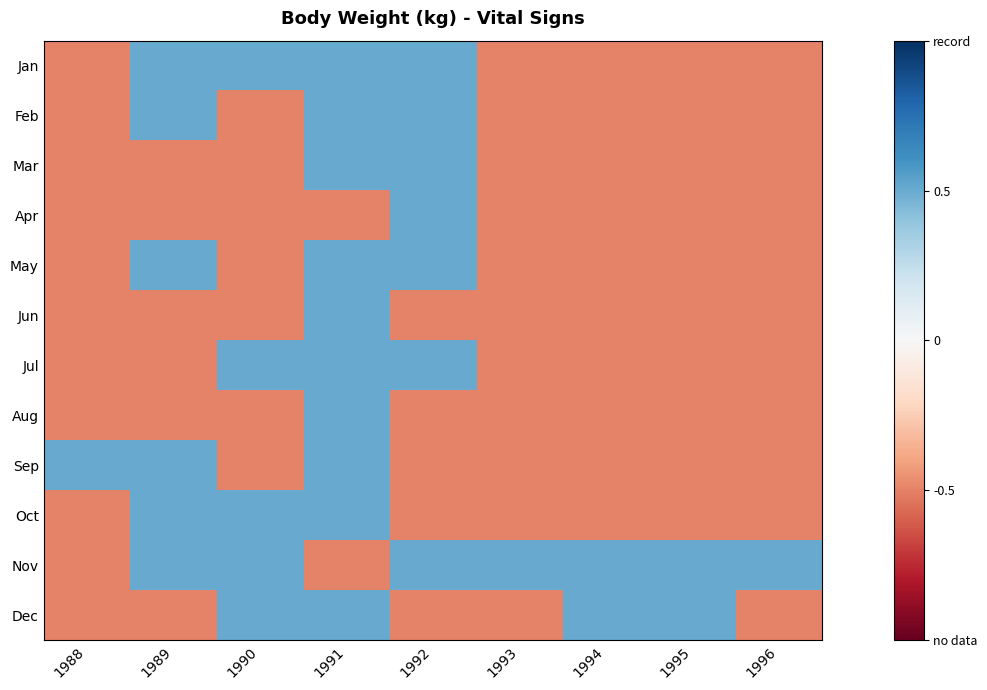

Reading left to right, what are all the values shown in this chart?

Jan: 1988=-0.5	1989=0.5	1990=0.5	1991=0.5	1992=0.5	1993=-0.5	1994=-0.5	1995=-0.5	1996=-0.5
Feb: 1988=-0.5	1989=0.5	1990=-0.5	1991=0.5	1992=0.5	1993=-0.5	1994=-0.5	1995=-0.5	1996=-0.5
Mar: 1988=-0.5	1989=-0.5	1990=-0.5	1991=0.5	1992=0.5	1993=-0.5	1994=-0.5	1995=-0.5	1996=-0.5
Apr: 1988=-0.5	1989=-0.5	1990=-0.5	1991=-0.5	1992=0.5	1993=-0.5	1994=-0.5	1995=-0.5	1996=-0.5
May: 1988=-0.5	1989=0.5	1990=-0.5	1991=0.5	1992=0.5	1993=-0.5	1994=-0.5	1995=-0.5	1996=-0.5
Jun: 1988=-0.5	1989=-0.5	1990=-0.5	1991=0.5	1992=-0.5	1993=-0.5	1994=-0.5	1995=-0.5	1996=-0.5
Jul: 1988=-0.5	1989=-0.5	1990=0.5	1991=0.5	1992=0.5	1993=-0.5	1994=-0.5	1995=-0.5	1996=-0.5
Aug: 1988=-0.5	1989=-0.5	1990=-0.5	1991=0.5	1992=-0.5	1993=-0.5	1994=-0.5	1995=-0.5	1996=-0.5
Sep: 1988=0.5	1989=0.5	1990=-0.5	1991=0.5	1992=-0.5	1993=-0.5	1994=-0.5	1995=-0.5	1996=-0.5
Oct: 1988=-0.5	1989=0.5	1990=0.5	1991=0.5	1992=-0.5	1993=-0.5	1994=-0.5	1995=-0.5	1996=-0.5
Nov: 1988=-0.5	1989=0.5	1990=0.5	1991=-0.5	1992=0.5	1993=0.5	1994=0.5	1995=0.5	1996=0.5
Dec: 1988=-0.5	1989=-0.5	1990=0.5	1991=0.5	1992=-0.5	1993=-0.5	1994=0.5	1995=0.5	1996=-0.5